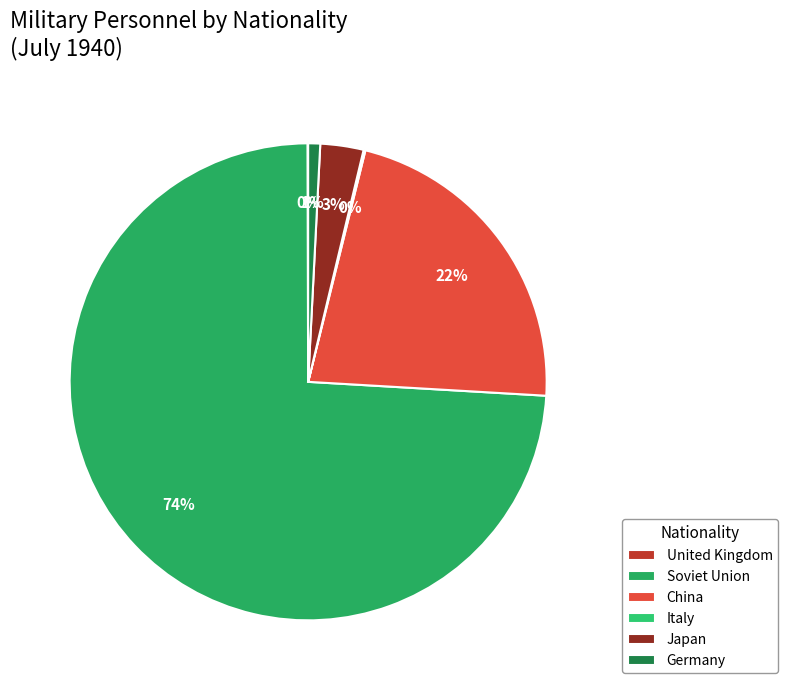

Which slice is the largest?

Soviet Union